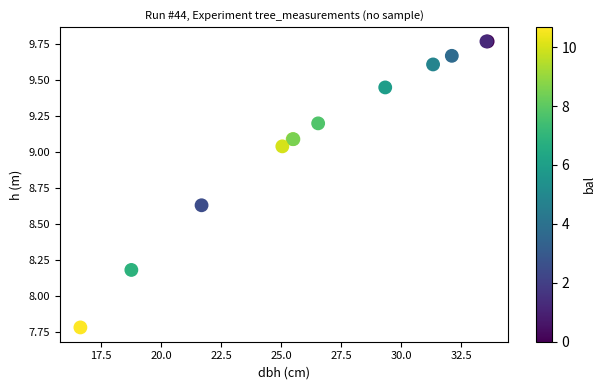

What Y value in the scatter plot is closest to 8?

8.2